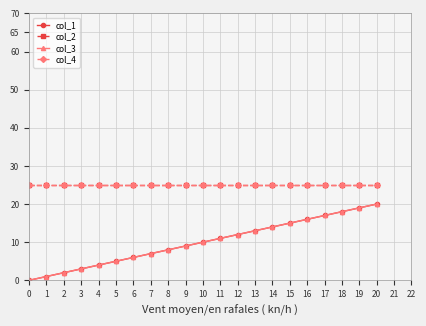

At how many categories does at least one series exceed 0?

21